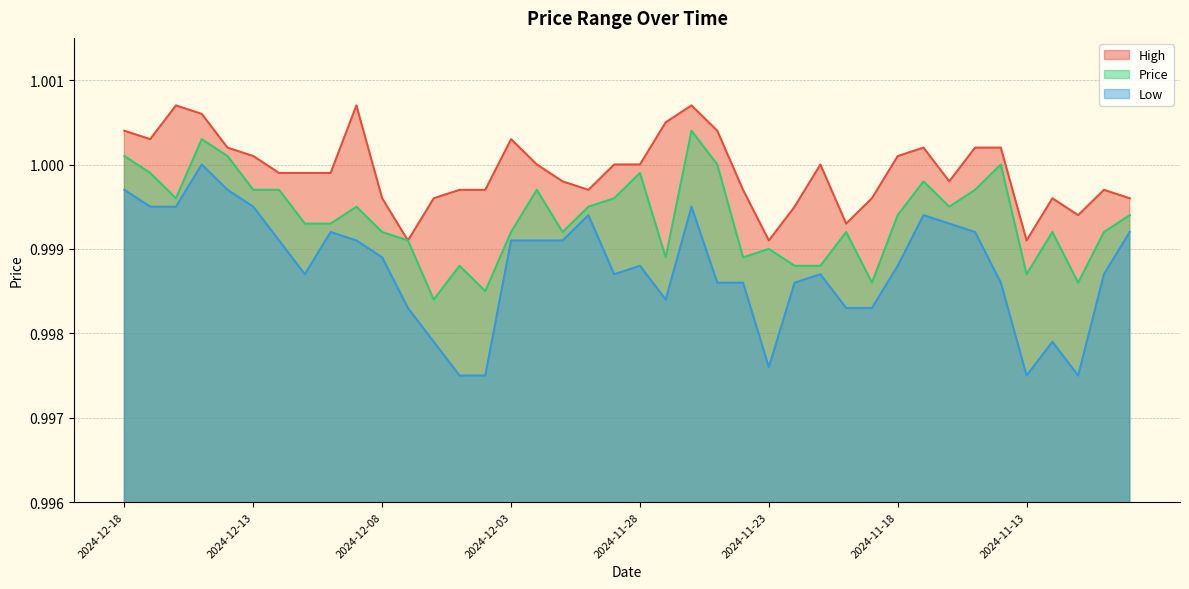

Reading right to left, extract all data points from this chart.

High: 1.0	1.0	1.0	1.0	1.0	1.0	1.0	1.0	1.0	1.0	1.0	1.0	1.0	1.0	1.0	1.0	1.0	1.0	1.0	1.0	1.0	1.0	1.0	1.0	1.0	1.0	1.0	1.0	1.0	1.0	1.0	1.0	1.0	1.0	1.0	1.0	1.0	1.0	1.0	1.0
Price: 1.0	1.0	1.0	1.0	1.0	1.0	1.0	1.0	1.0	1.0	1.0	1.0	1.0	1.0	1.0	1.0	1.0	1.0	1.0	1.0	1.0	1.0	1.0	1.0	1.0	1.0	1.0	1.0	1.0	1.0	1.0	1.0	1.0	1.0	1.0	1.0	1.0	1.0	1.0	1.0
Low: 1.0	1.0	1.0	1.0	1.0	1.0	1.0	1.0	1.0	1.0	1.0	1.0	1.0	1.0	1.0	1.0	1.0	1.0	1.0	1.0	1.0	1.0	1.0	1.0	1.0	1.0	1.0	1.0	1.0	1.0	1.0	1.0	1.0	1.0	1.0	1.0	1.0	1.0	1.0	1.0